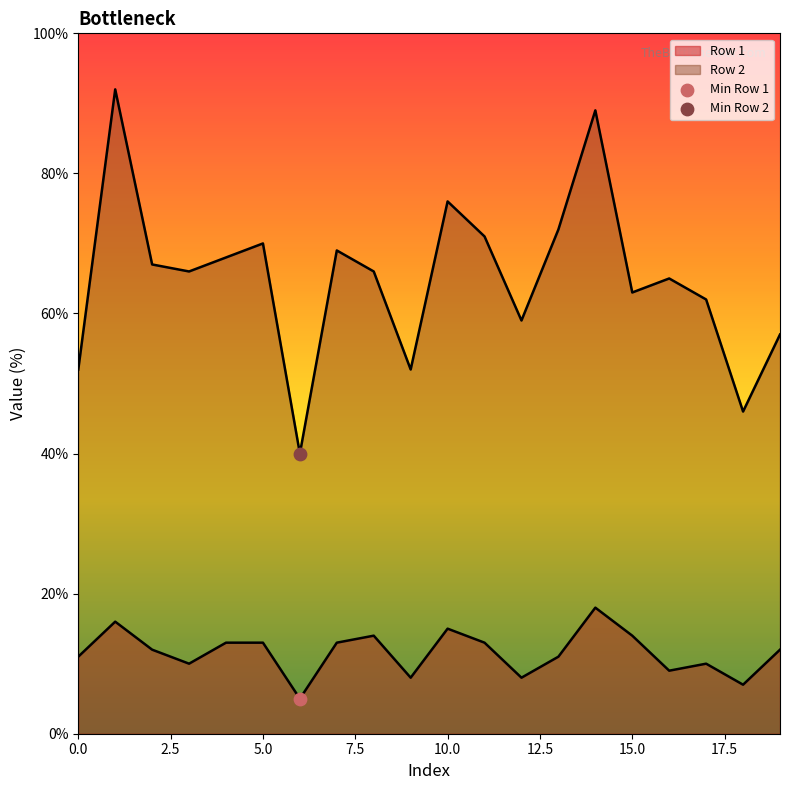

Which series has the largest Y range (max minus min)?

Row 2